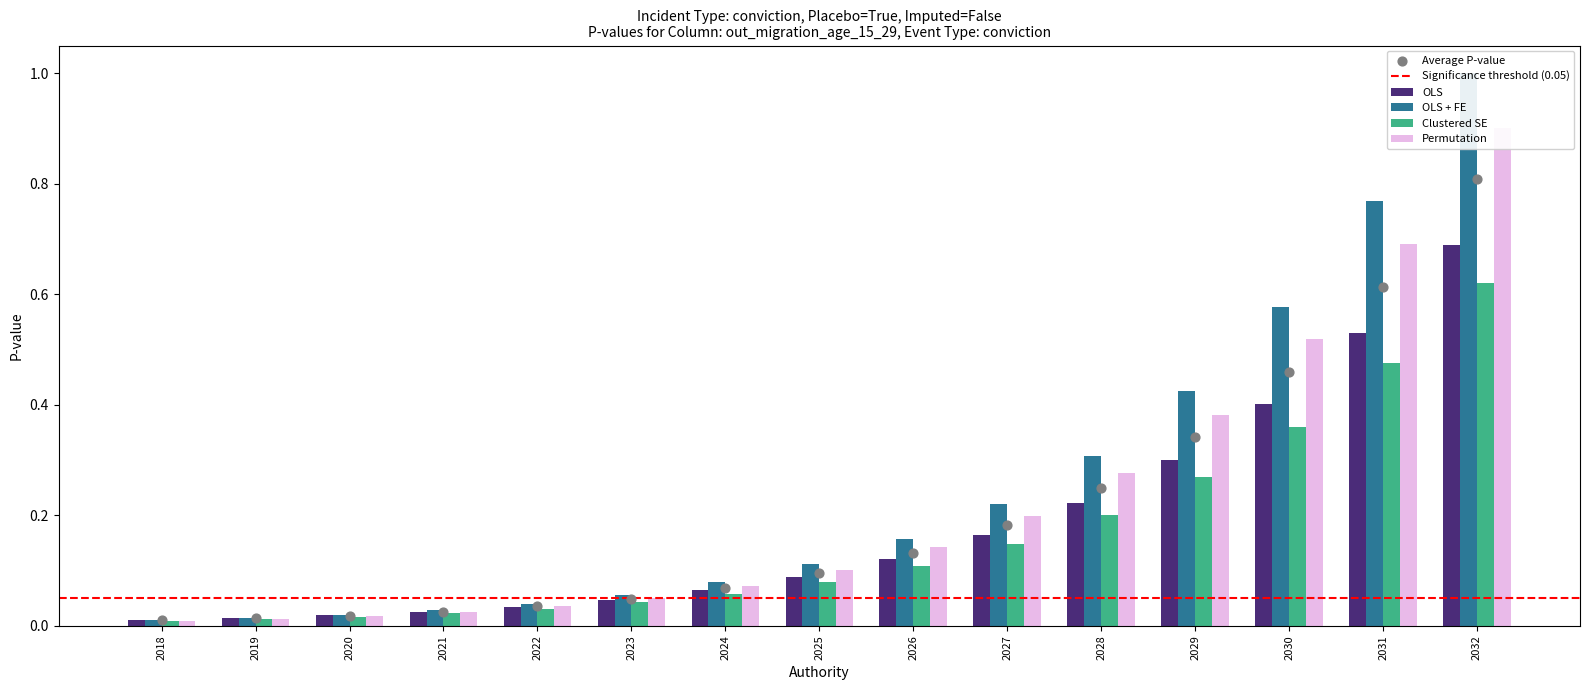

Which series reaches the maximum Y coordinate?

OLS + FE